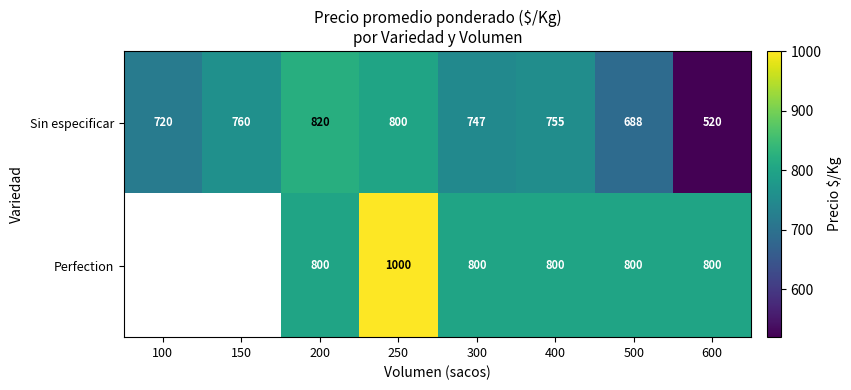

What is the greatest value displayed?

1000.0